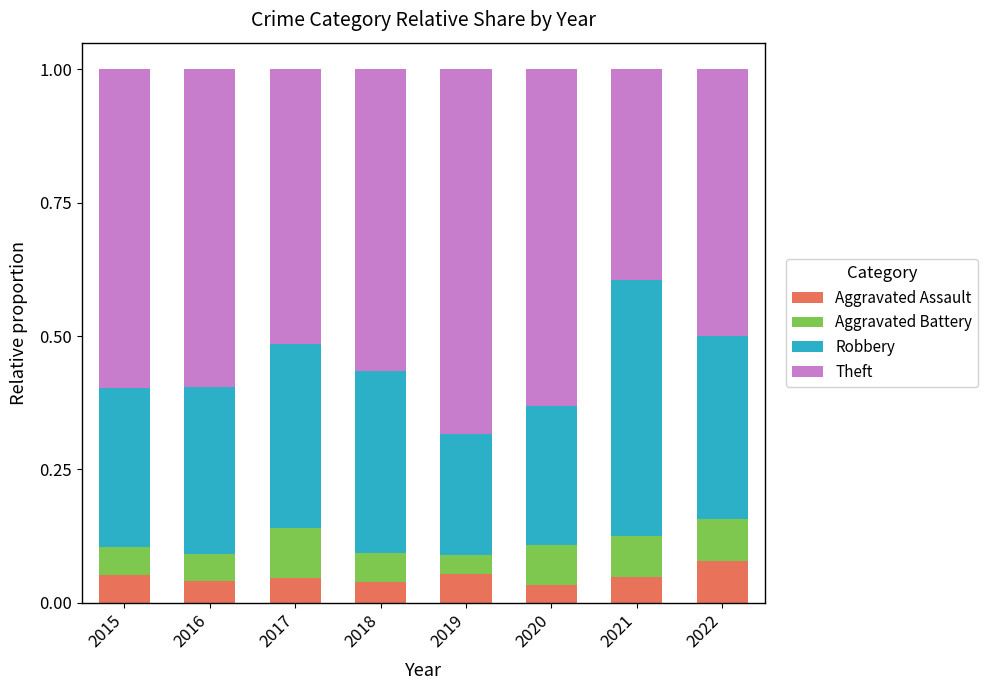

Which category has the highest value in the Aggravated Assault series?

2022